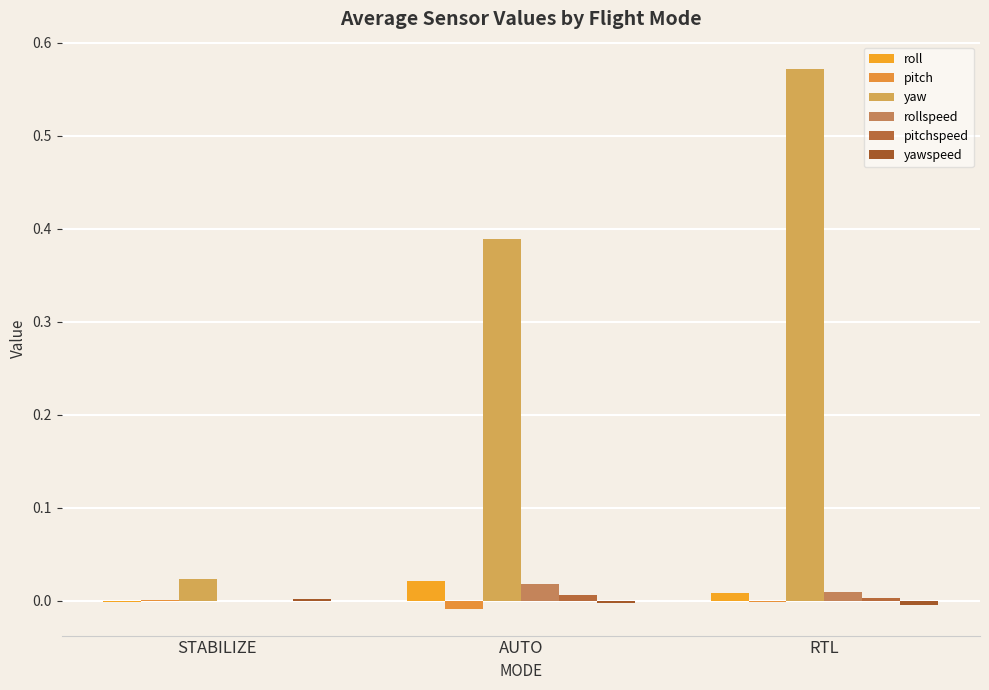

At which category does the chart reach its minimum across all series?

AUTO